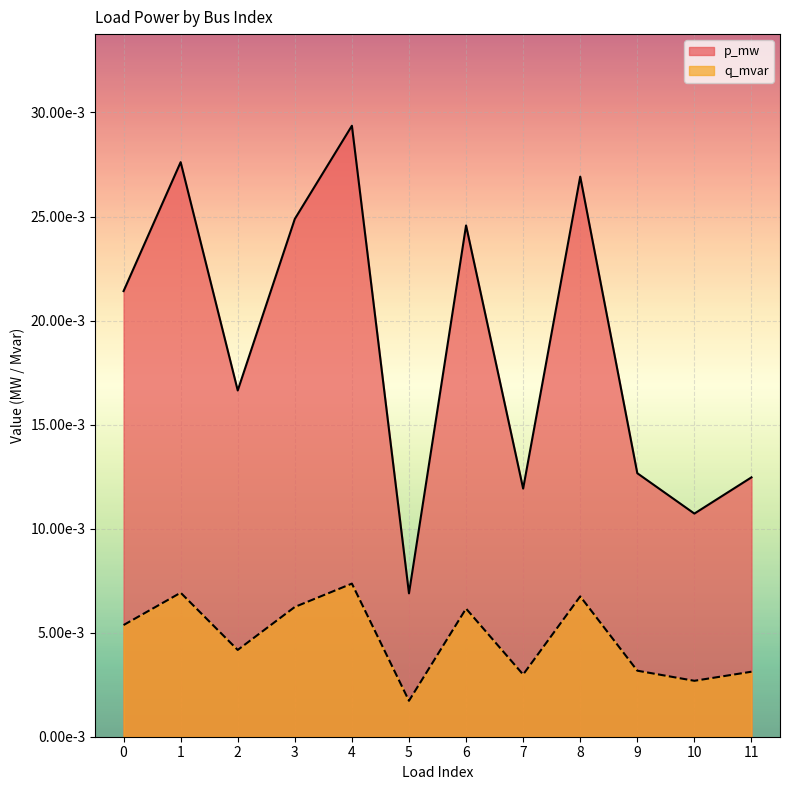

Which has a higher value, 11 or 6?

6